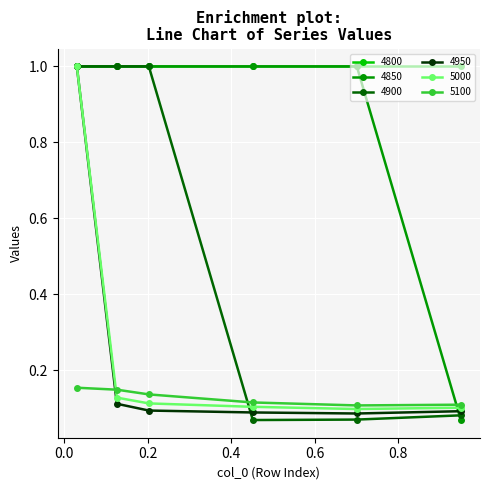

At how many categories does at least one series exceed 0?

6